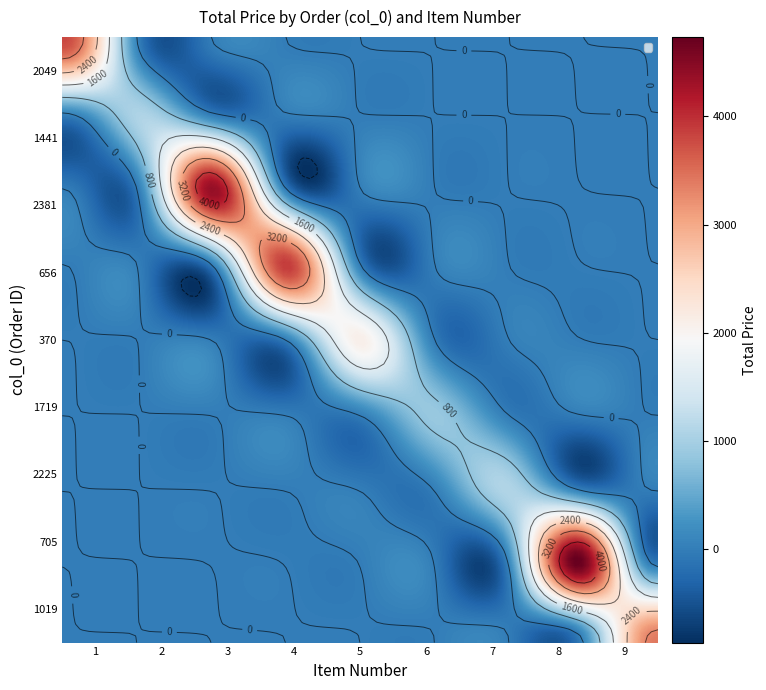

What is the spread (max minus min) of values at 6?

1103.8